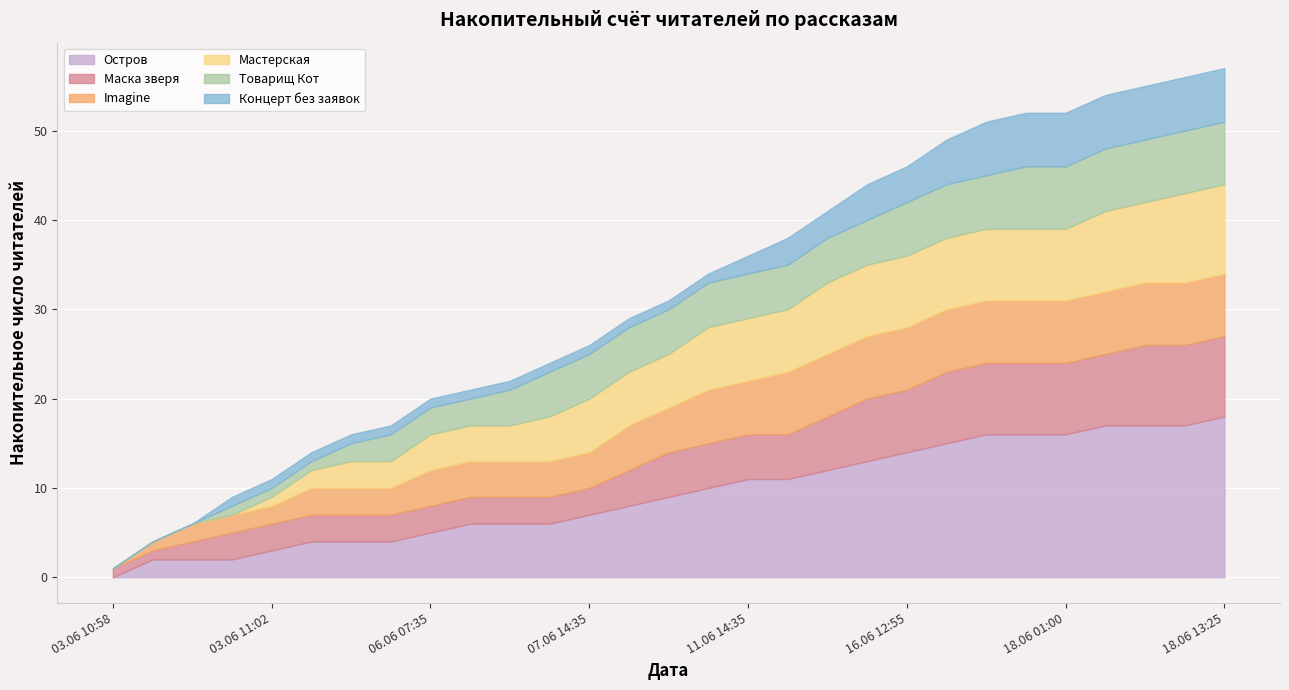

Rank the series by their maximum value, from highest to lowest.

Остров, Мастерская, Маска зверя, Imagine, Товарищ Кот, Концерт без заявок